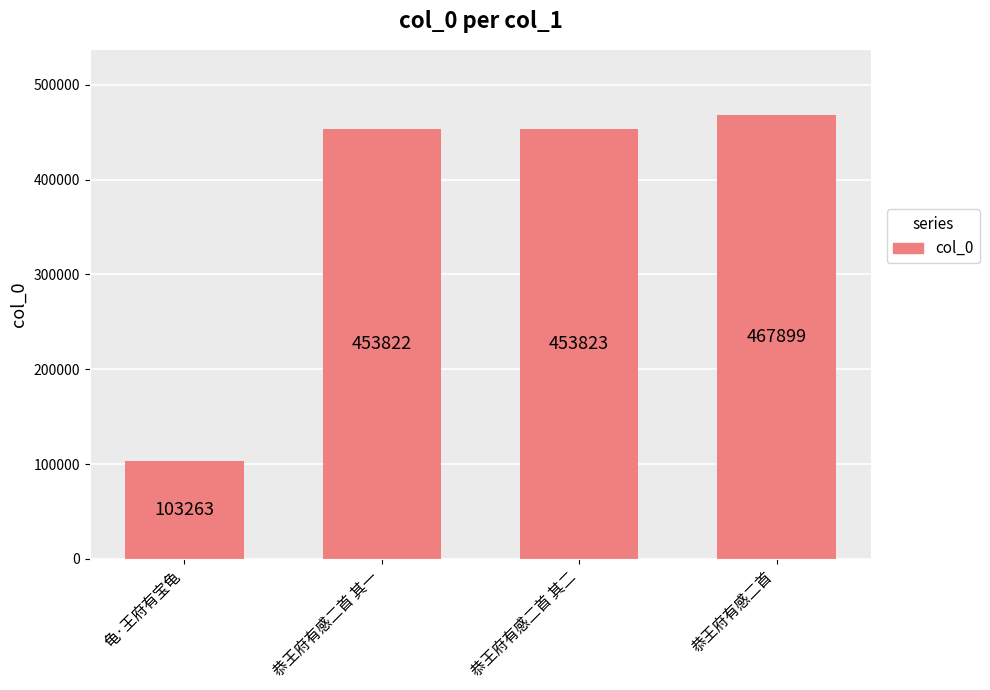

What is the change in value from 龟·王府有宝龟 to 恭王府有感二首 其二?

+350560